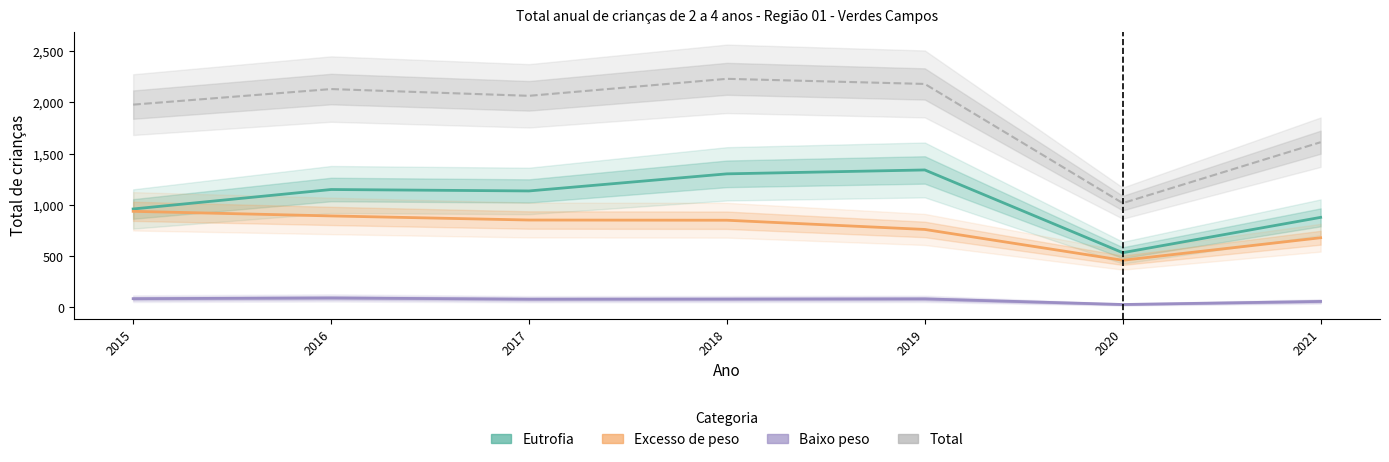

True or false: Total and Eutrofia intersect in this chart.

False